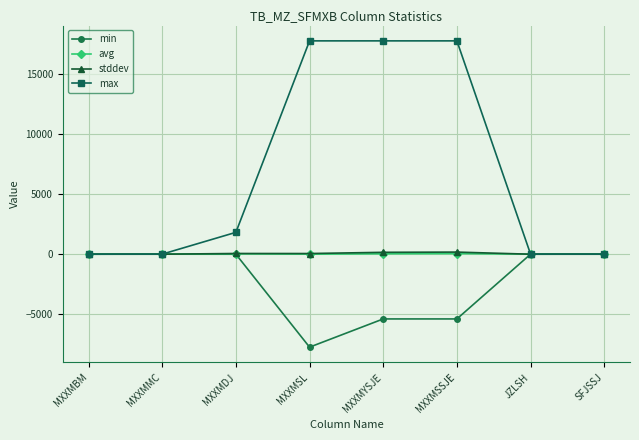

What is the minimum value shown in the chart?

-7755.0